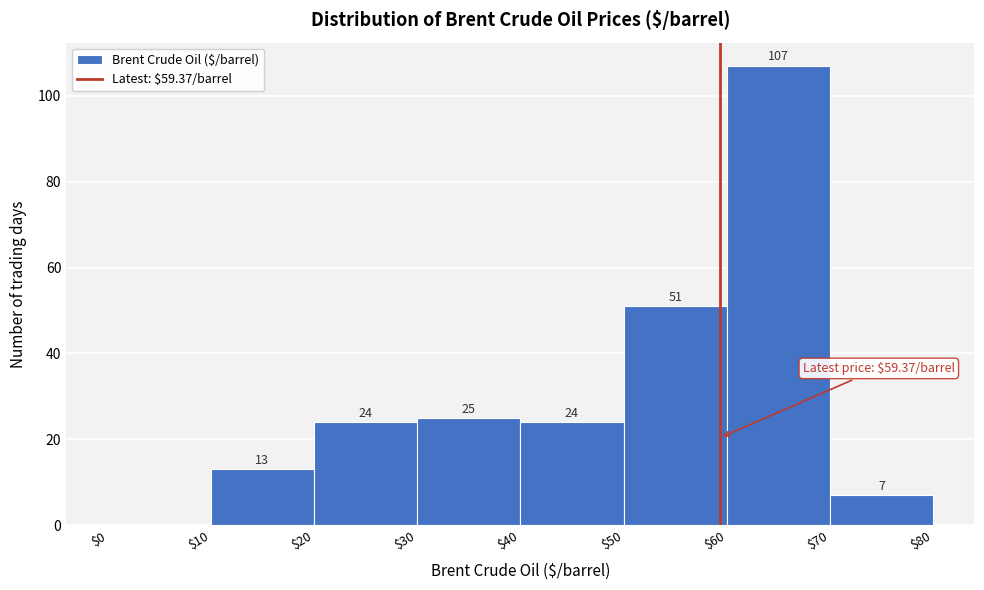

Over which range of the x-axis is the bar tallest?

$60 to $70